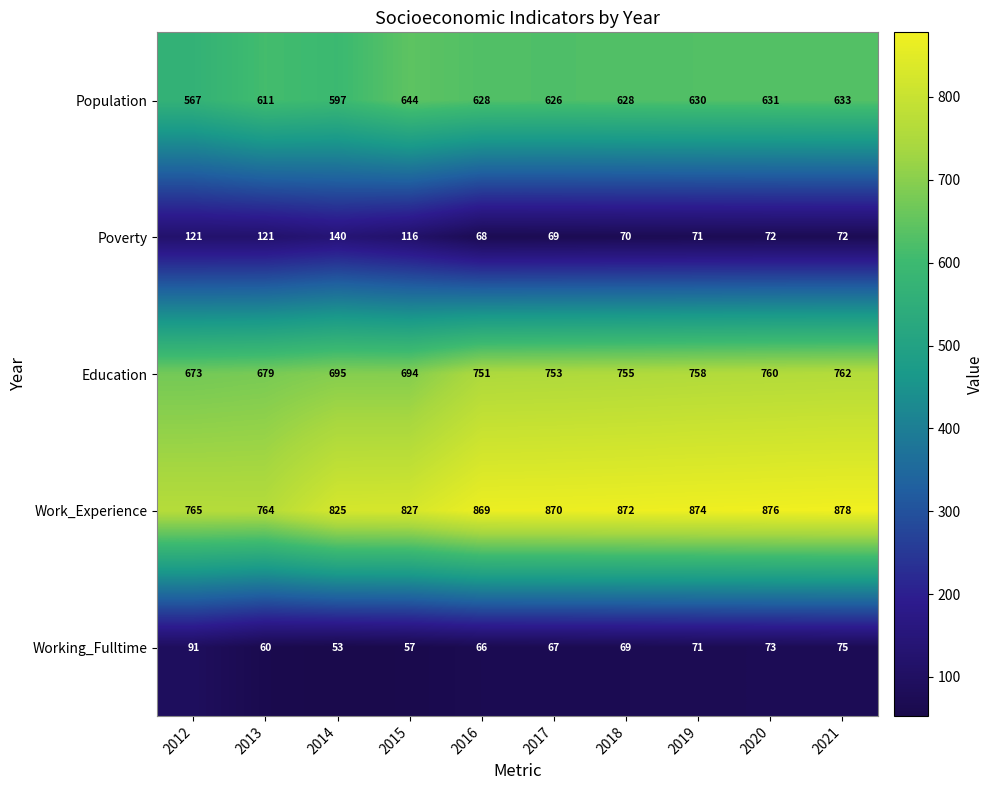

What is the total value across all series at 2013?

2235